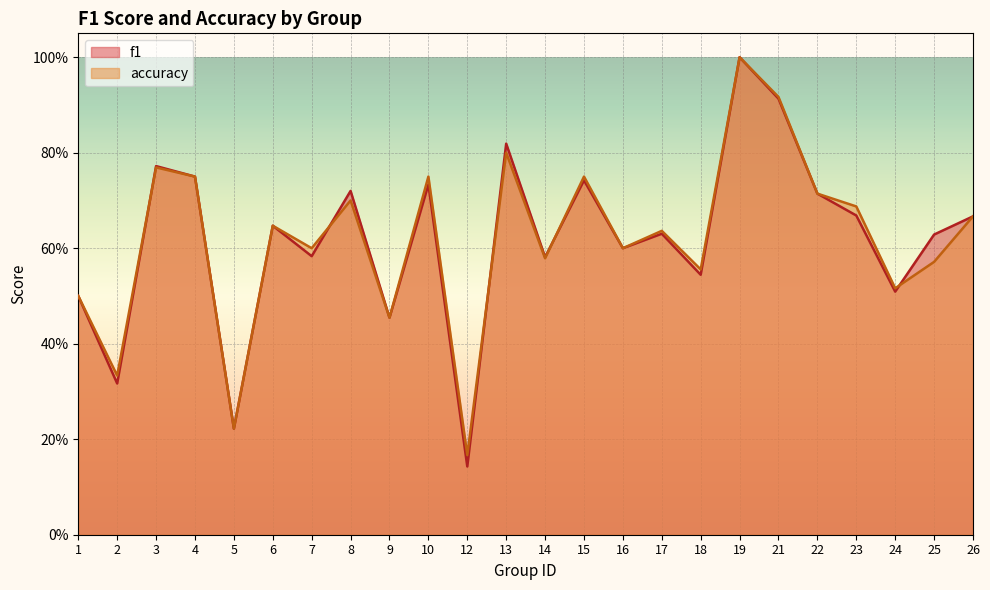

Rank the series by their average value, from highest to lowest.

accuracy, f1